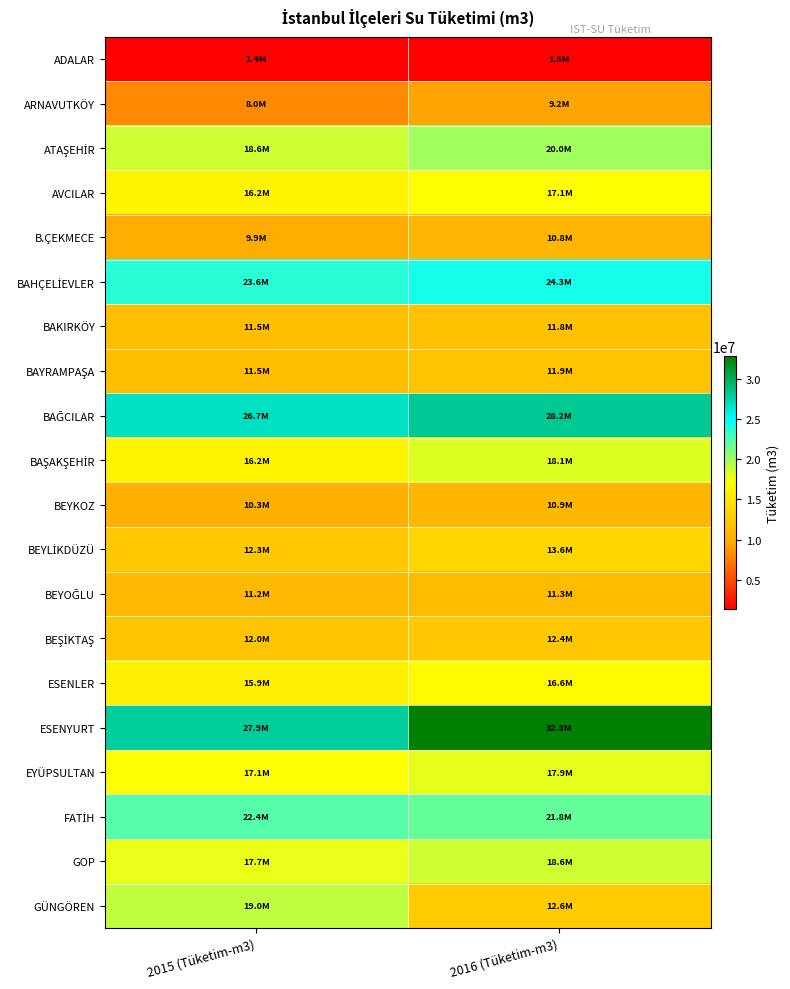

At which category is the sum across all series the highest?

2016 (Tüketim-m3)